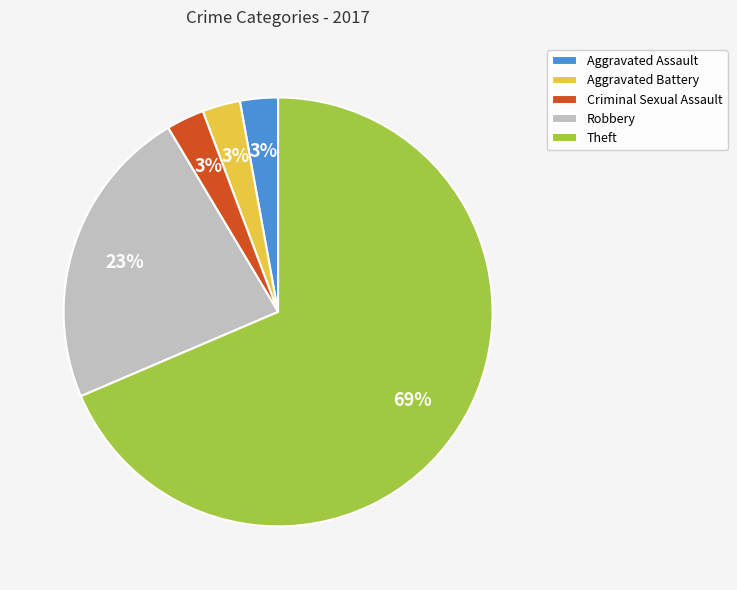

Which category has the biggest portion of the pie?

Theft